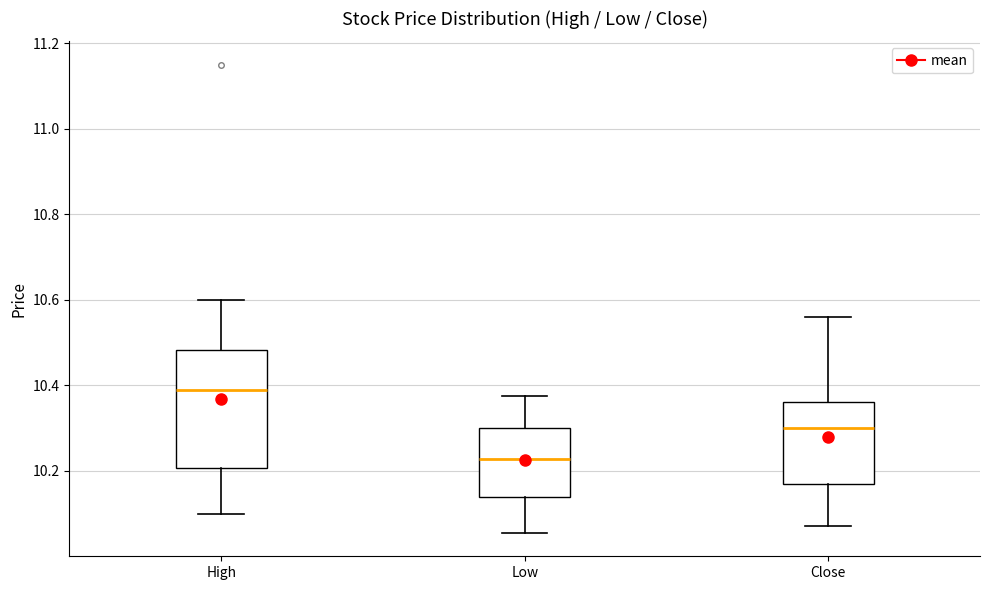

Reading left to right, transcribe this box plot: for each box, give where its median line is, the range the box spans, and where its two whiskers end, as read against the y-axis. The values are not printed on the chart, so give them approximately, as read against the axis.

High: median 10.40, box 10.20 to 10.48, whiskers 10.10 to 10.60
Low: median 10.22, box 10.14 to 10.30, whiskers 10.06 to 10.38
Close: median 10.30, box 10.16 to 10.36, whiskers 10.06 to 10.56